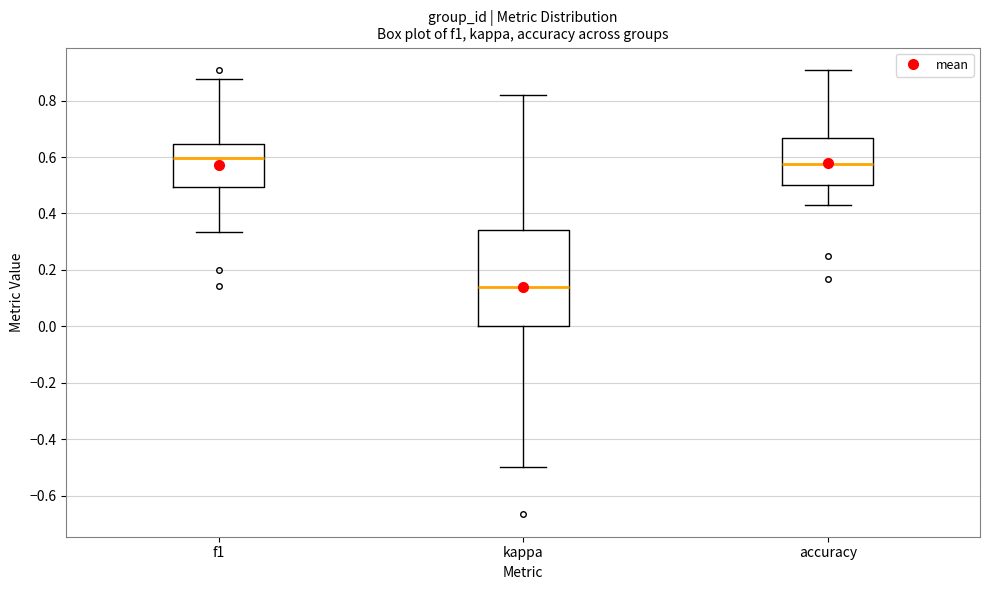

Reading left to right, read every box against the y-axis: the position of its median line, the range the box covers, and the ends of its whiskers. The values are not printed on the chart, so give them approximately, as read against the axis.

f1: median 0.60, box 0.50 to 0.64, whiskers 0.34 to 0.88
kappa: median 0.14, box 0.00 to 0.34, whiskers -0.50 to 0.82
accuracy: median 0.58, box 0.50 to 0.66, whiskers 0.42 to 0.90